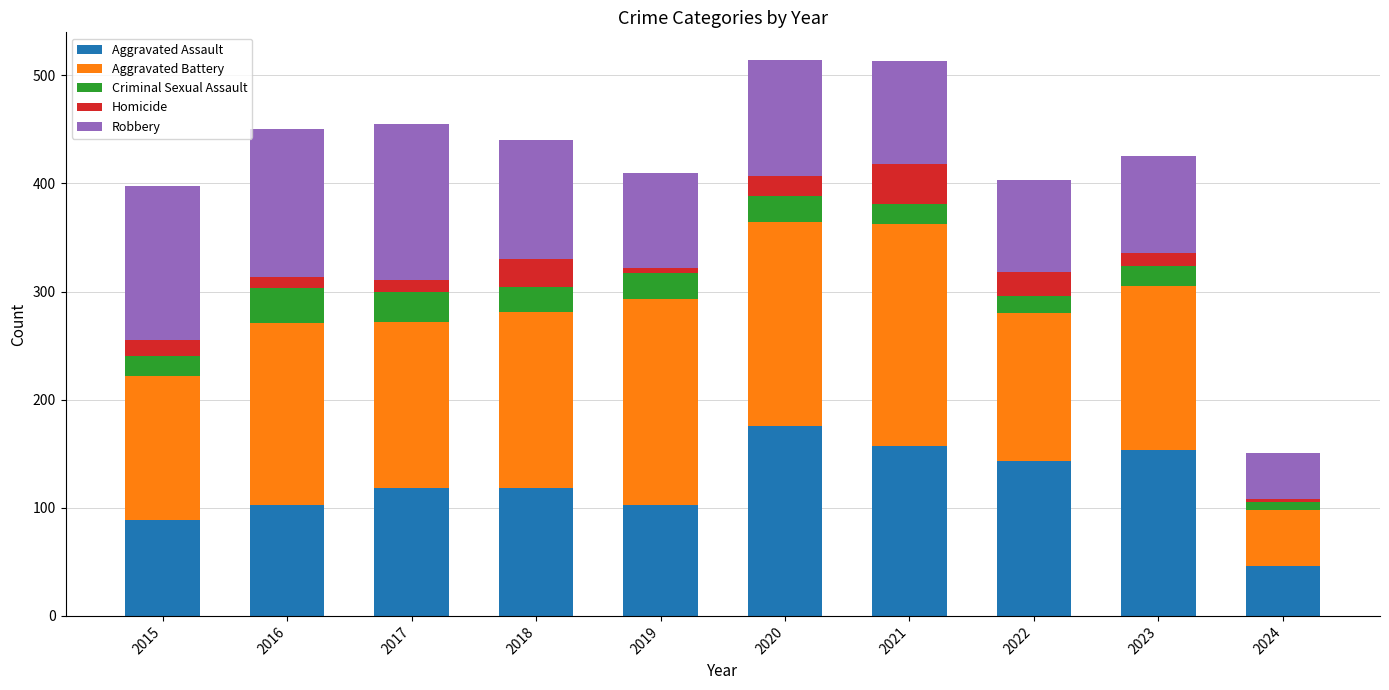

The Aggravated Assault series shows 207 at 2017. True or false?

False